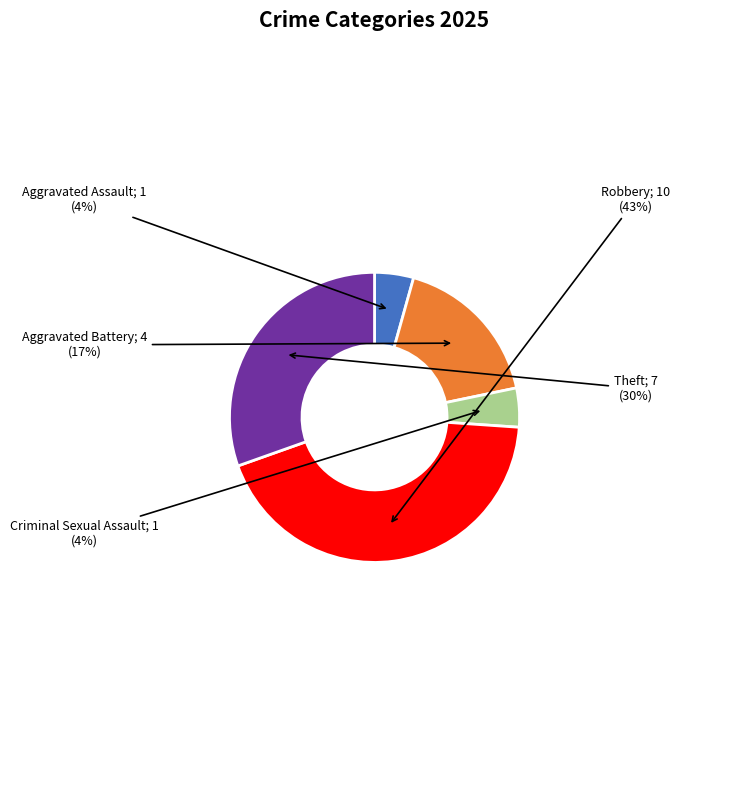

Does any single category account for the majority?

No